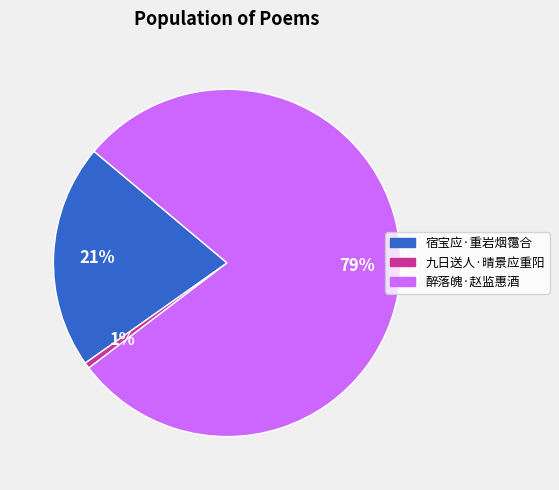

Count the number of slices in the pie.

3